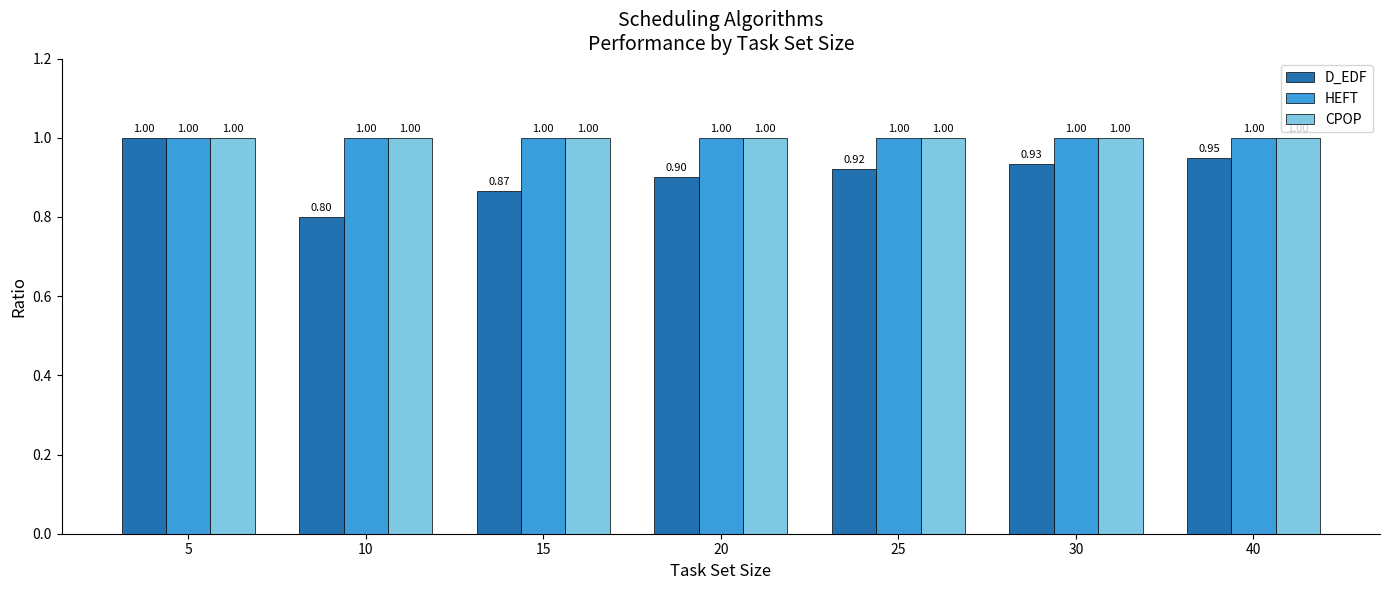

The value of D_EDF at 30 is 0.9. True or false?

True